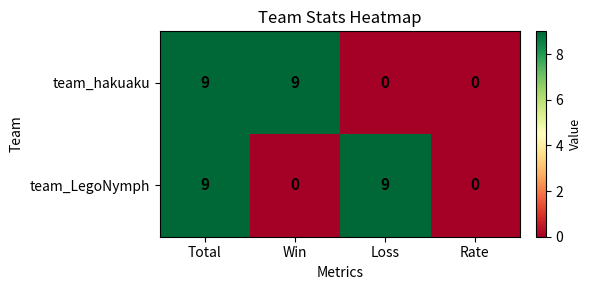

What is the greatest value displayed?

9